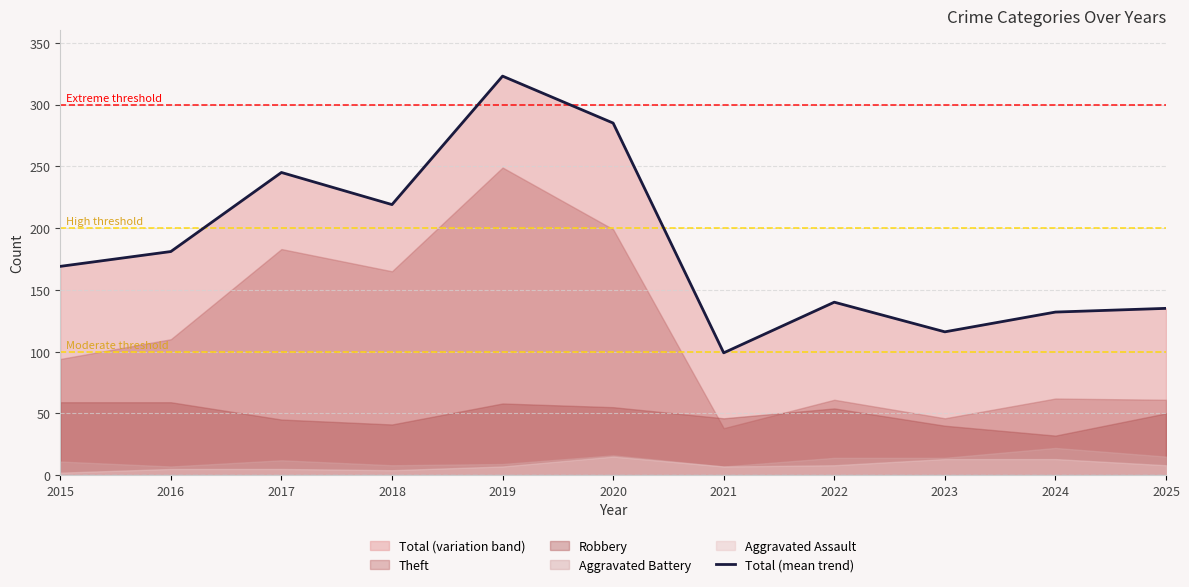

True or false: the data has more than 2 interior local peaks.

True